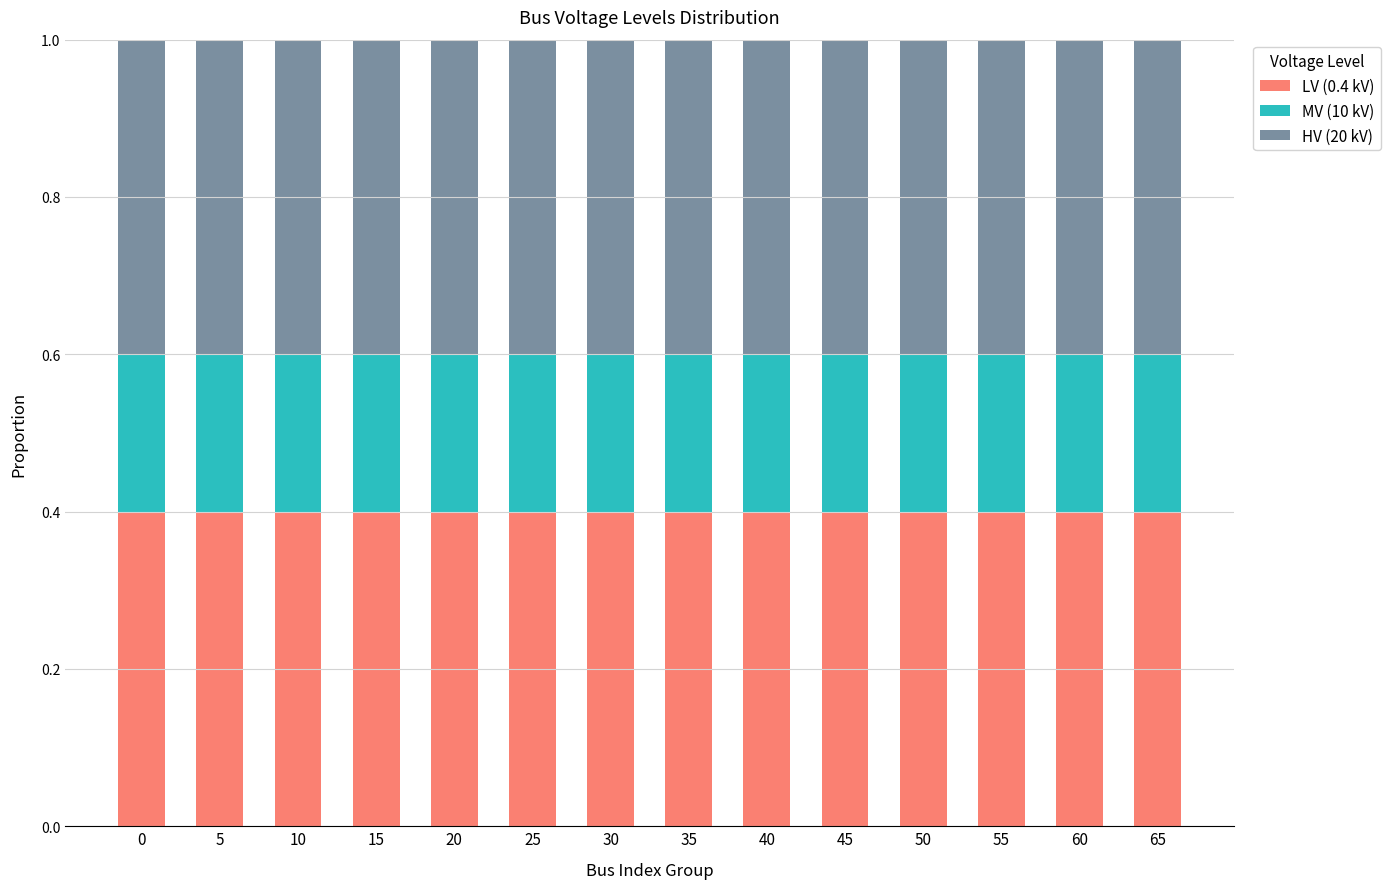

What is the highest value of the LV (0.4 kV) series?

0.4